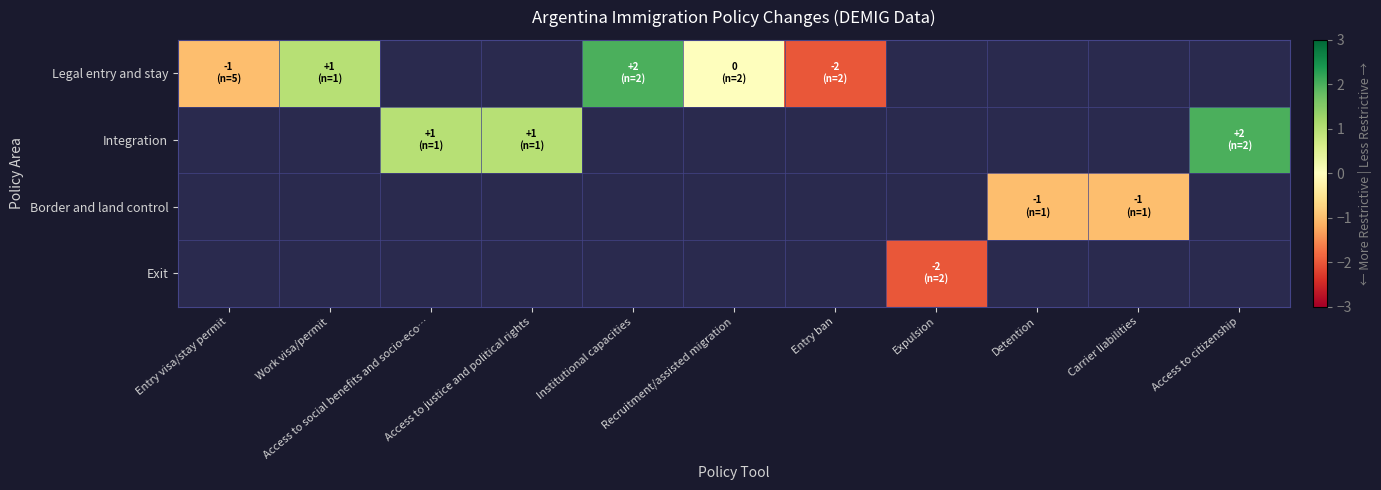

Read the Legal entry and stay value at Institutional capacities.

2.0